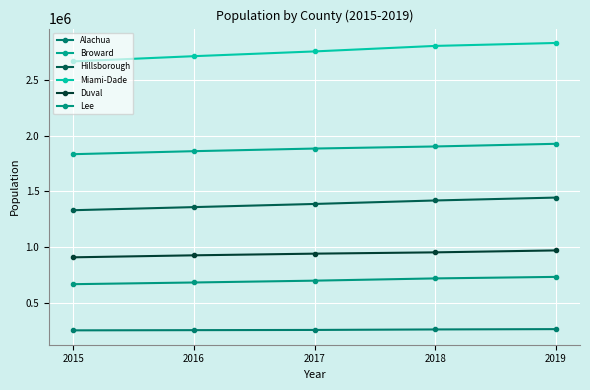

What is the sum of the Hillsborough values at 2015 and 2019?

2777240